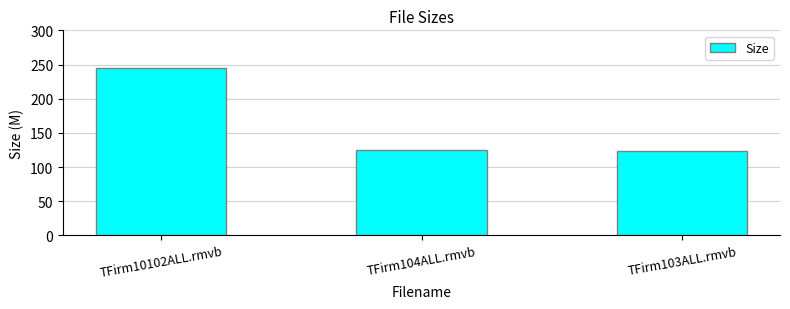

What is the approximate value at TFirm10102ALL.rmvb?

245.5